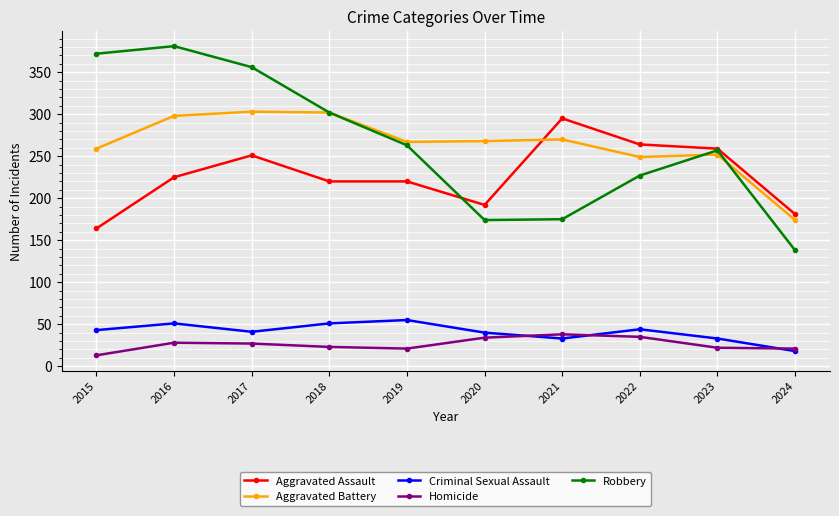

The value of Aggravated Assault at 2024 is 265. True or false?

False